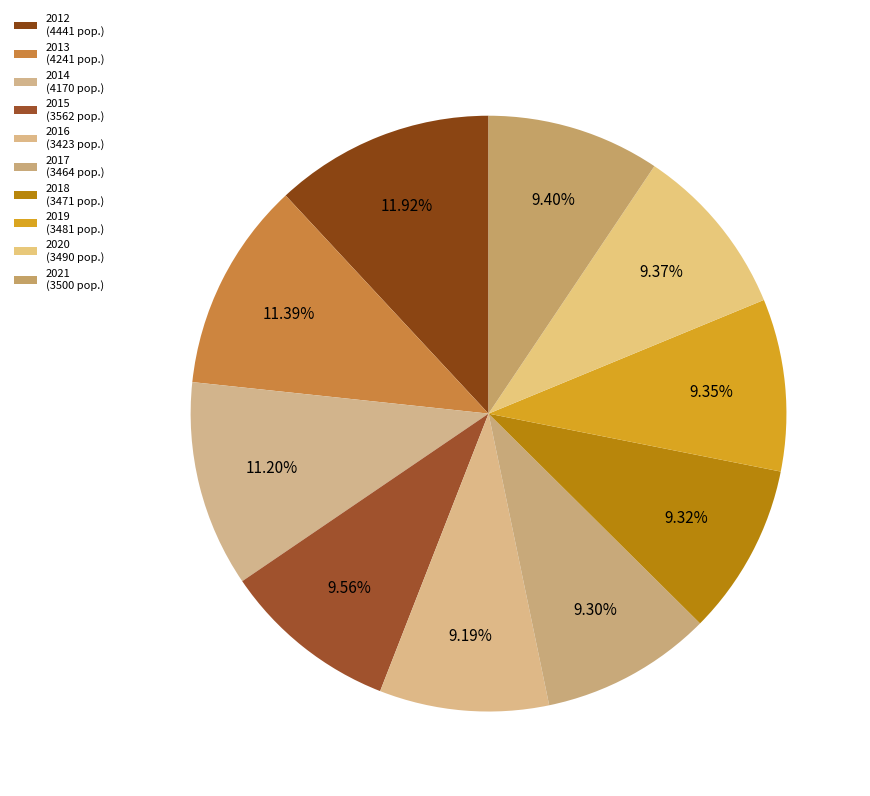

Is it true that 2018 is 15% of the pie?

False